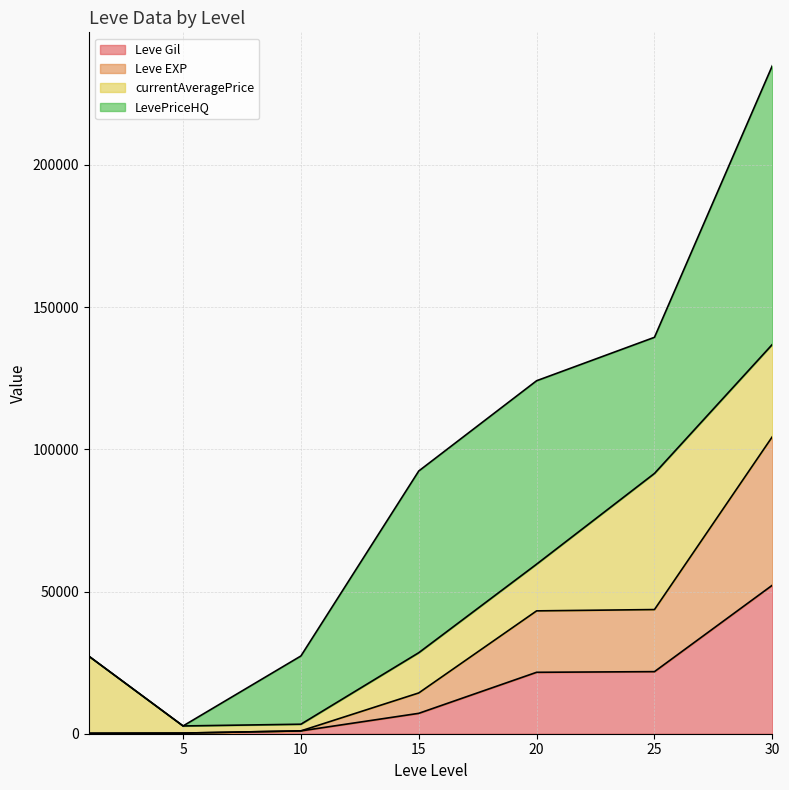

How many categories are shown in the chart?

7